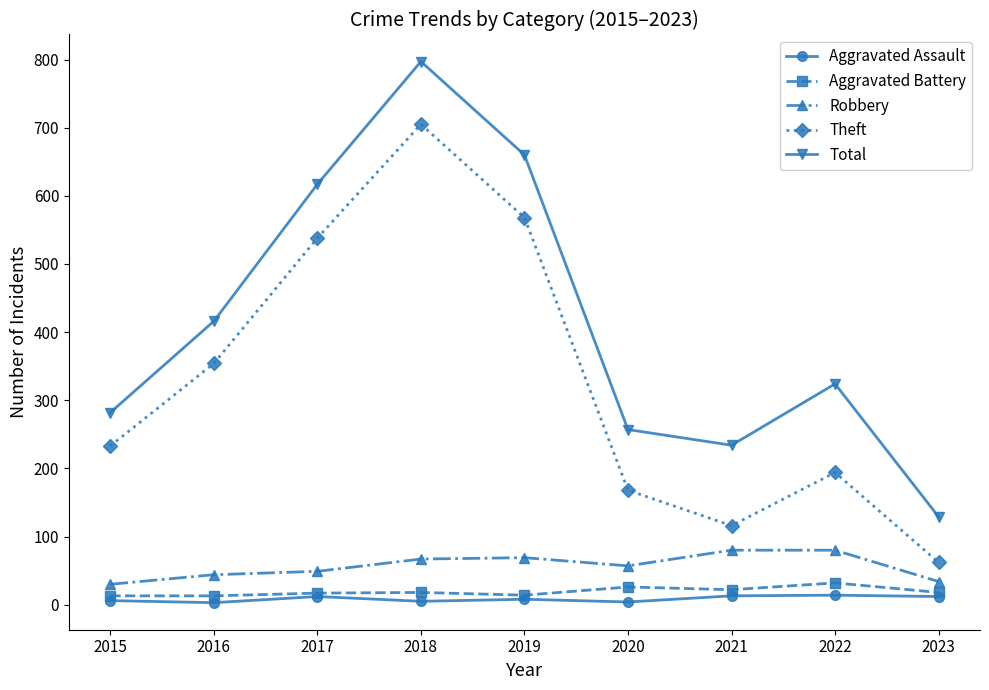

The Robbery series shows 34 at 2023. True or false?

True